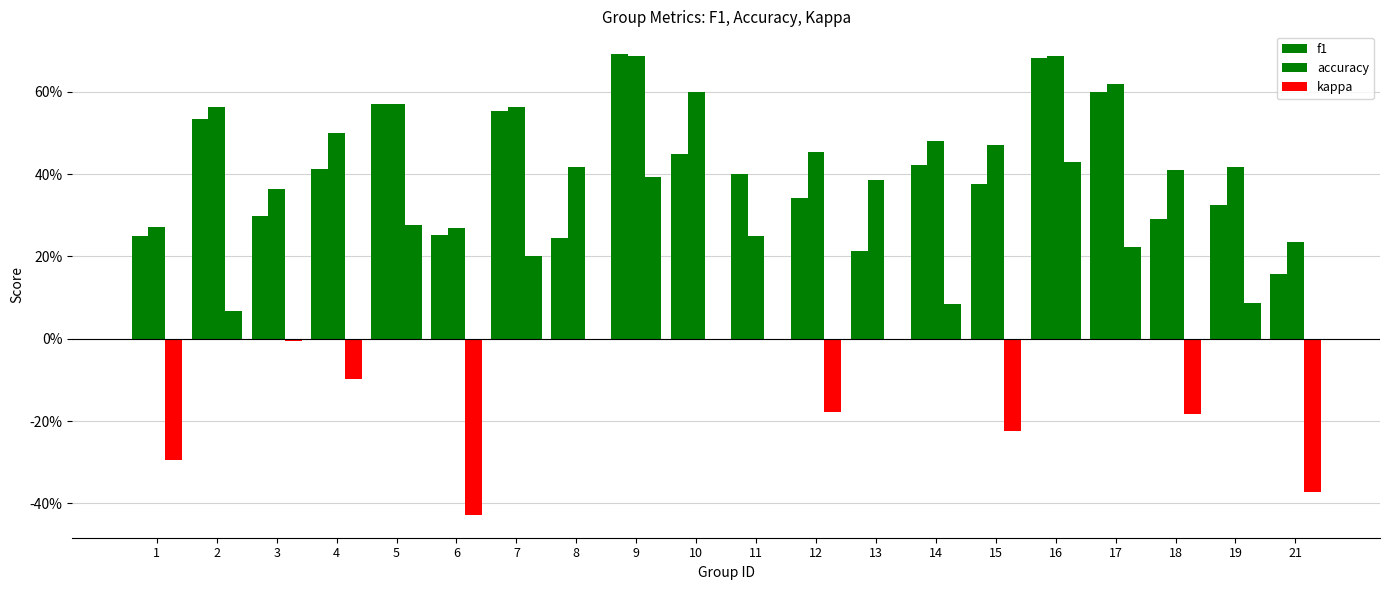

Which series has the largest total across all categories?

accuracy